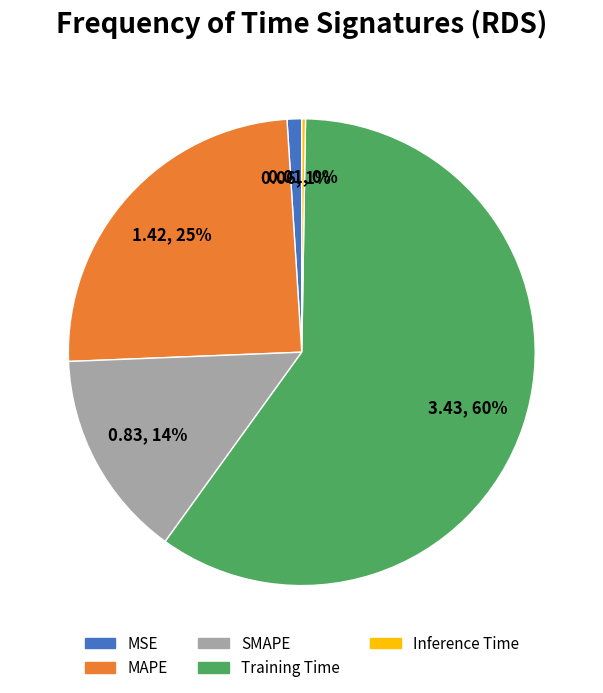

What is the largest slice in the pie chart?

Training Time